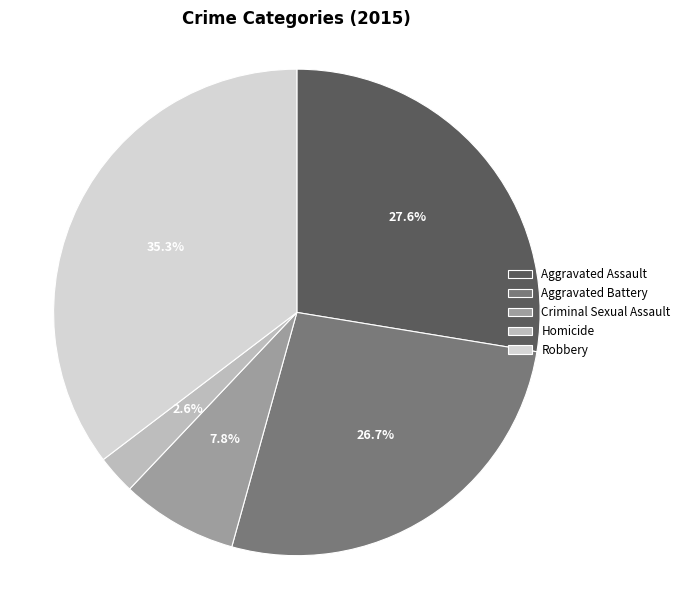

To the nearest percent, what percentage of the pie is Homicide?

3%